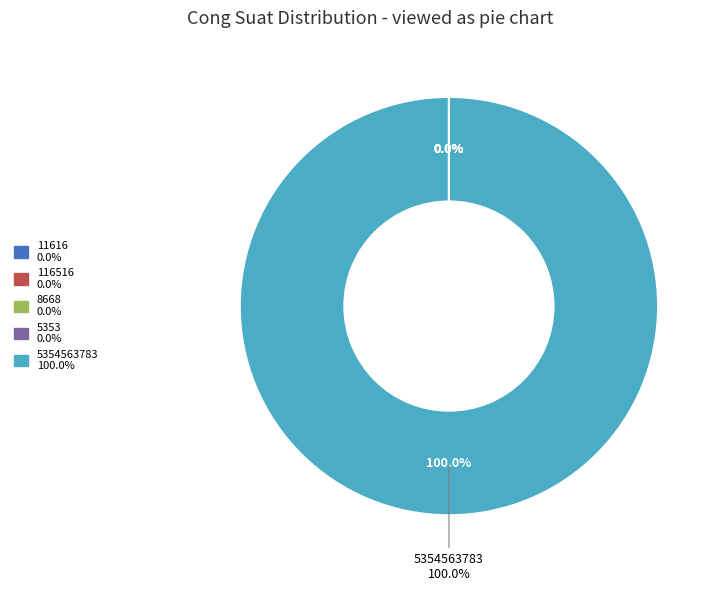

Which slice is the smallest?

5353